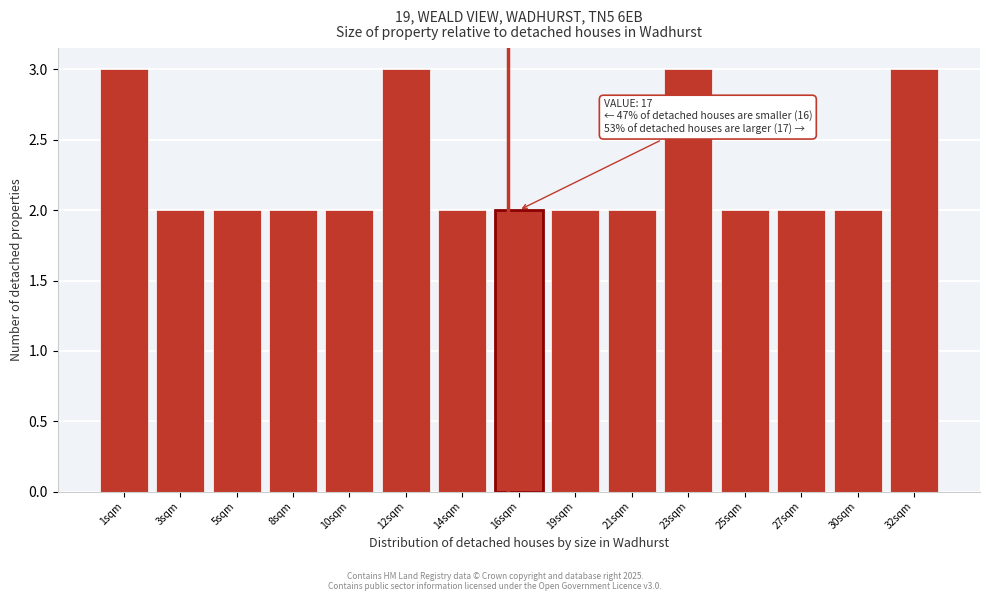

Reading left to right, transcribe all the data shown in this chart.

1sqm=3	3sqm=2	5sqm=2	8sqm=2	10sqm=2	12sqm=3	14sqm=2	16sqm=2	19sqm=2	21sqm=2	23sqm=3	25sqm=2	27sqm=2	30sqm=2	32sqm=3